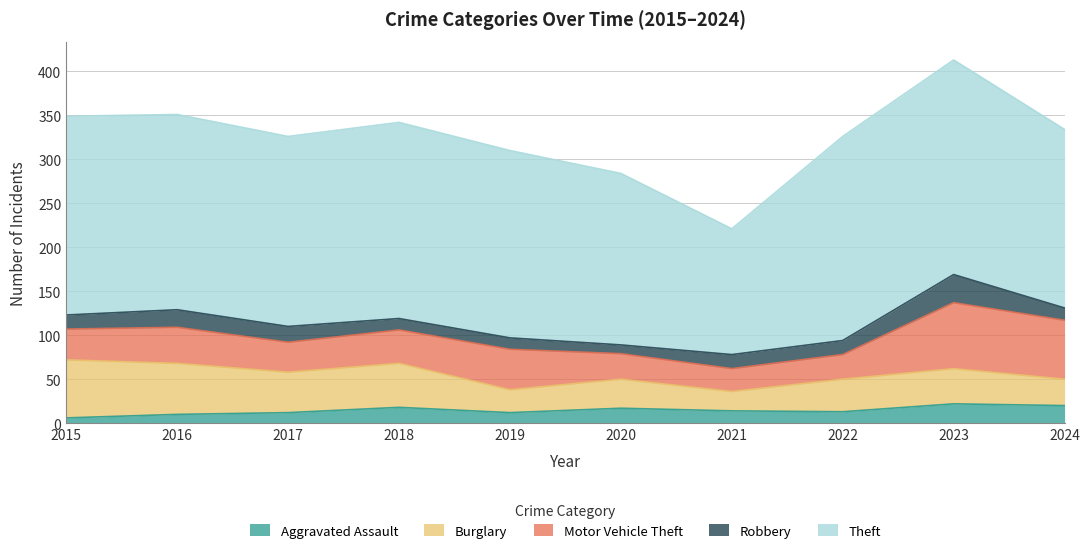

Does the chart have visible grid lines?

Yes